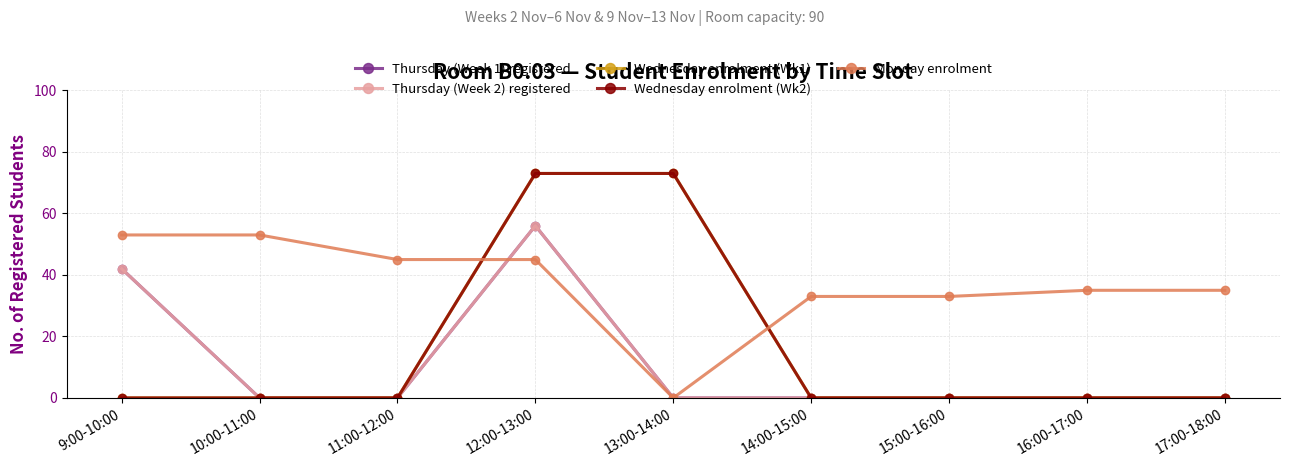

Reading left to right, list all the values displayed in this chart.

Thursday (Week 1) registered: 42	0	0	56	0	0	0	0	0
Thursday (Week 2) registered: 42	0	0	56	0	0	0	0	0
Wednesday enrolment (Wk1): 0	0	0	73	73	0	0	0	0
Wednesday enrolment (Wk2): 0	0	0	73	73	0	0	0	0
Monday enrolment: 53	53	45	45	0	33	33	35	35